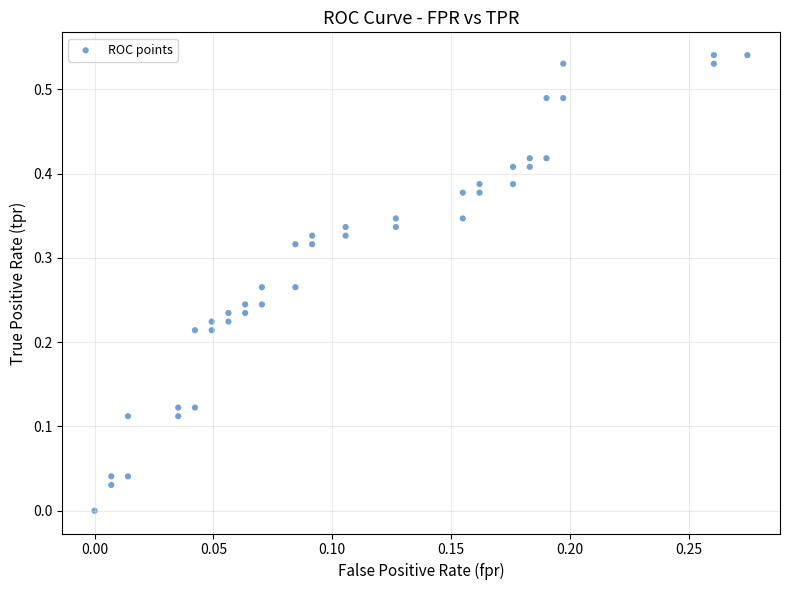

How many points are shown in the scatter plot?

40